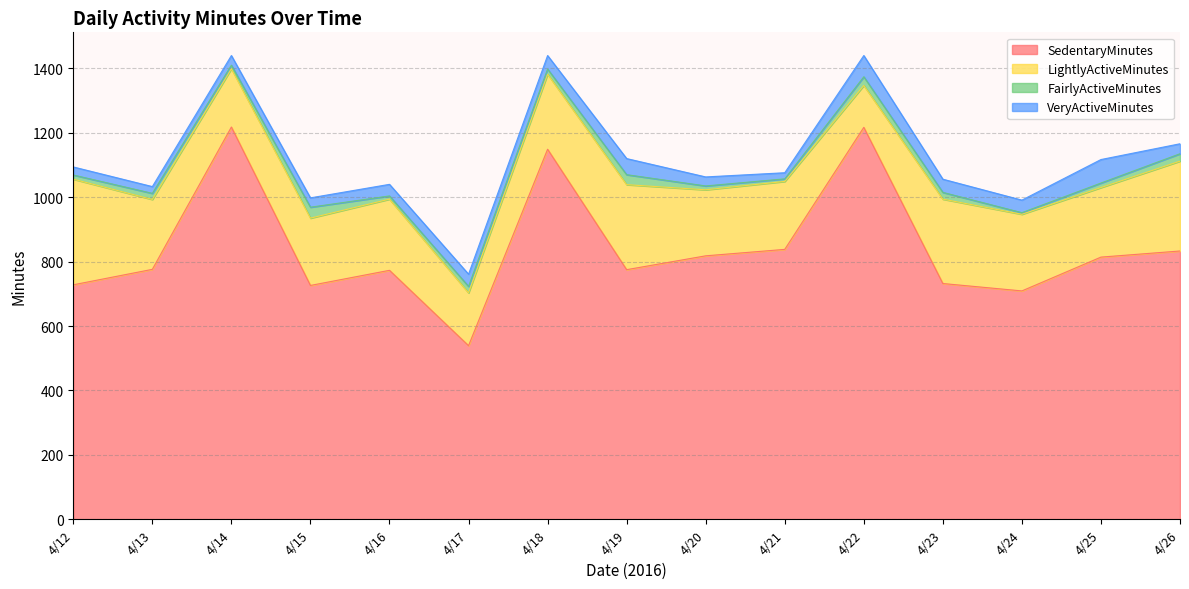

What is the minimum value for VeryActiveMinutes?

19